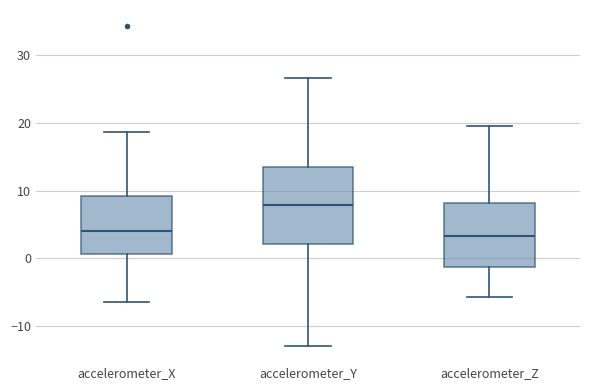

Comparing the boxes themselves (not the whiskers), which one is the tallest?

accelerometer_Y